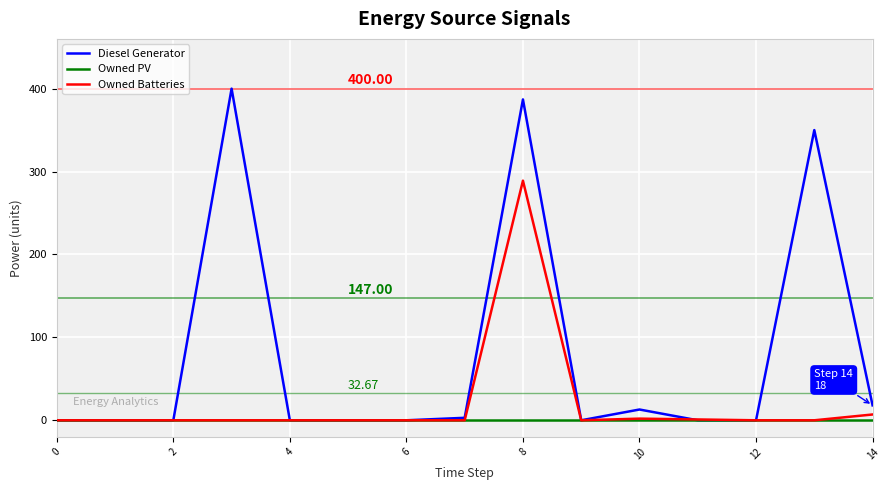

List the series in order of their overall mean, lowest first.

Owned PV, Owned Batteries, Diesel Generator